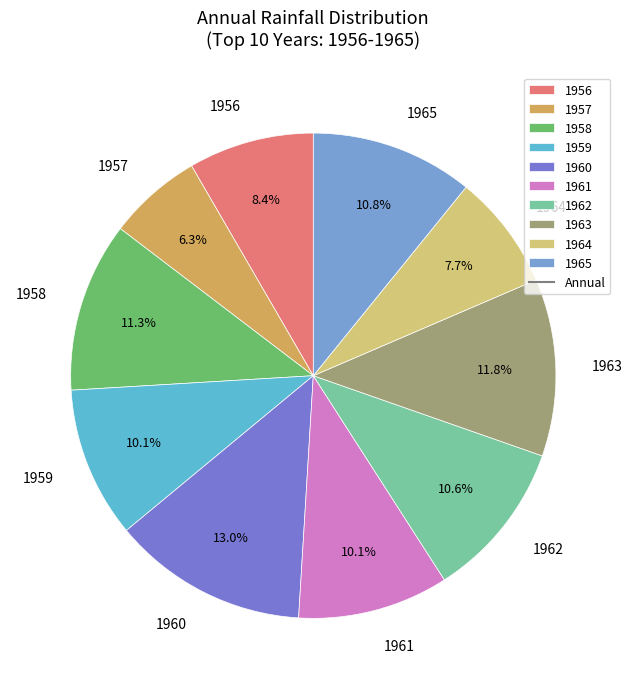

Is it true that 1956 is 8% of the pie?

True